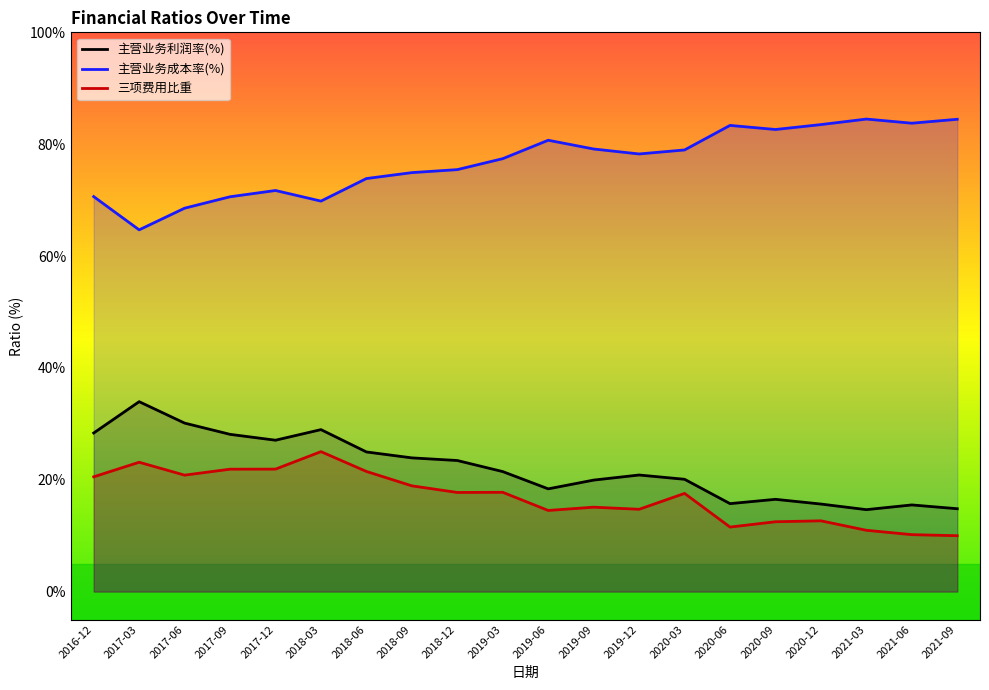

Reading right to left, extract all data points from this chart.

主营业务利润率(%): 2021-09=14.8	2021-06=15.5	2021-03=14.6	2020-12=15.6	2020-09=16.5	2020-06=15.7	2020-03=20.1	2019-12=20.8	2019-09=19.9	2019-06=18.4	2019-03=21.5	2018-12=23.4	2018-09=23.9	2018-06=25.0	2018-03=29.0	2017-12=27.1	2017-09=28.1	2017-06=30.1	2017-03=34.0	2016-12=28.4
主营业务成本率(%): 2021-09=84.5	2021-06=83.8	2021-03=84.5	2020-12=83.5	2020-09=82.6	2020-06=83.4	2020-03=79.0	2019-12=78.3	2019-09=79.1	2019-06=80.7	2019-03=77.4	2018-12=75.5	2018-09=74.9	2018-06=73.9	2018-03=69.8	2017-12=71.7	2017-09=70.6	2017-06=68.6	2017-03=64.7	2016-12=70.6
三项费用比重: 2021-09=10.0	2021-06=10.2	2021-03=11.0	2020-12=12.6	2020-09=12.5	2020-06=11.5	2020-03=17.5	2019-12=14.7	2019-09=15.1	2019-06=14.5	2019-03=17.7	2018-12=17.7	2018-09=18.9	2018-06=21.5	2018-03=25.0	2017-12=21.9	2017-09=21.9	2017-06=20.8	2017-03=23.1	2016-12=20.5